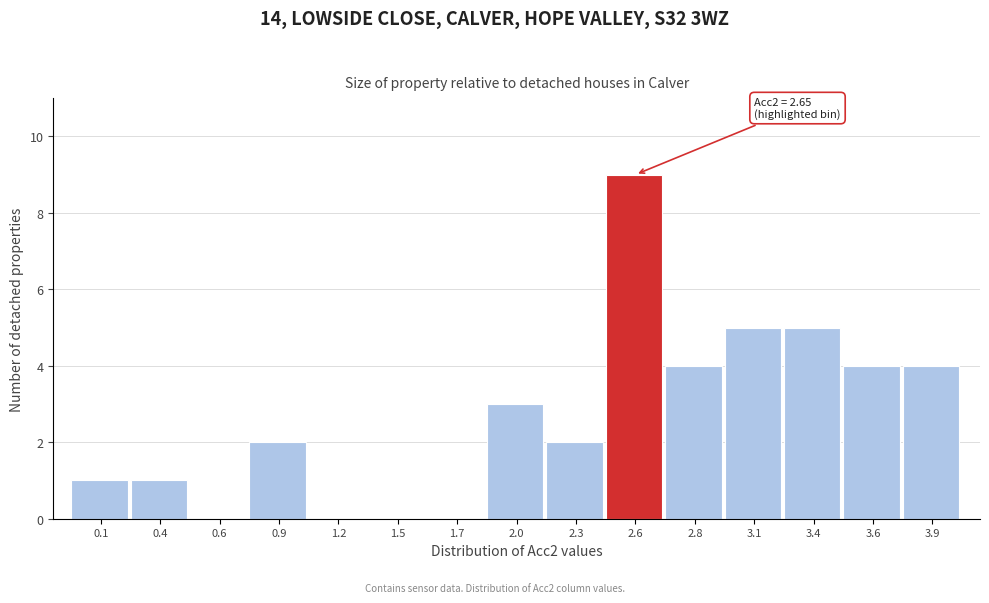

Reading left to right, what are all the values shown in this chart?

0.1=1	0.4=1	0.6=0	0.9=2	1.2=0	1.5=0	1.7=0	2.0=3	2.3=2	2.6=9	2.8=4	3.1=5	3.4=5	3.6=4	3.9=4